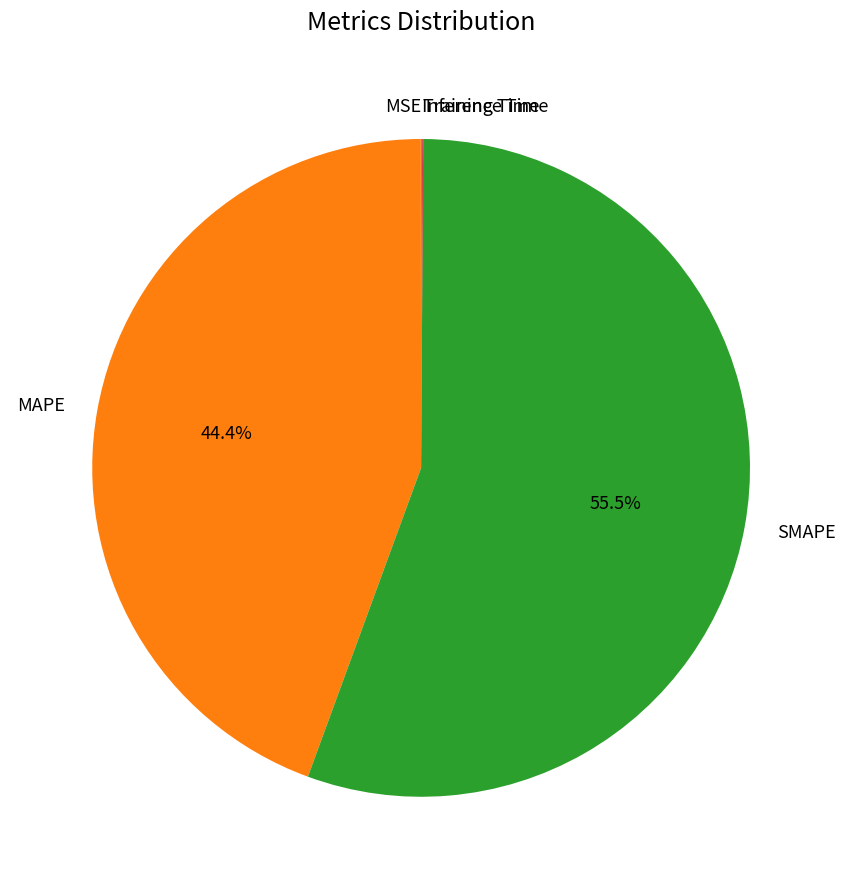

What percentage do MAPE and SMAPE together represent?

99.9%